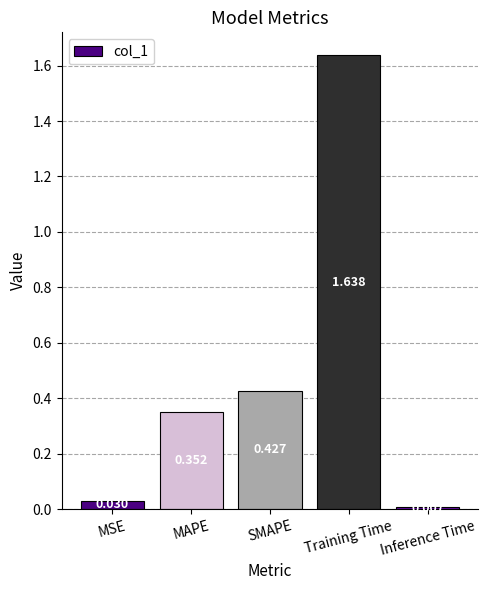

What is the label of the 5th bar from the left?

Inference Time